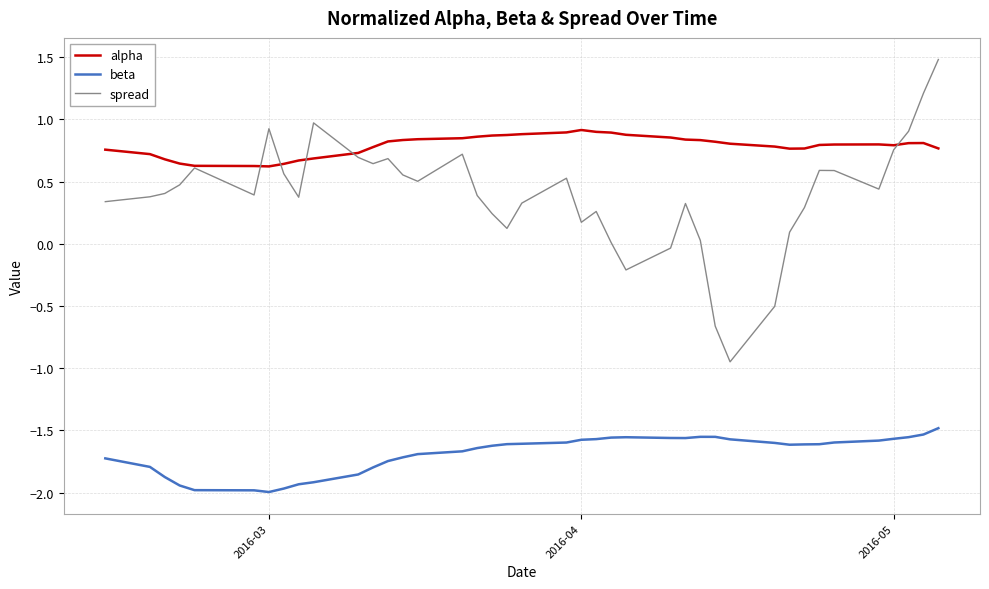

What are all the series names shown in the legend?

alpha, beta, spread